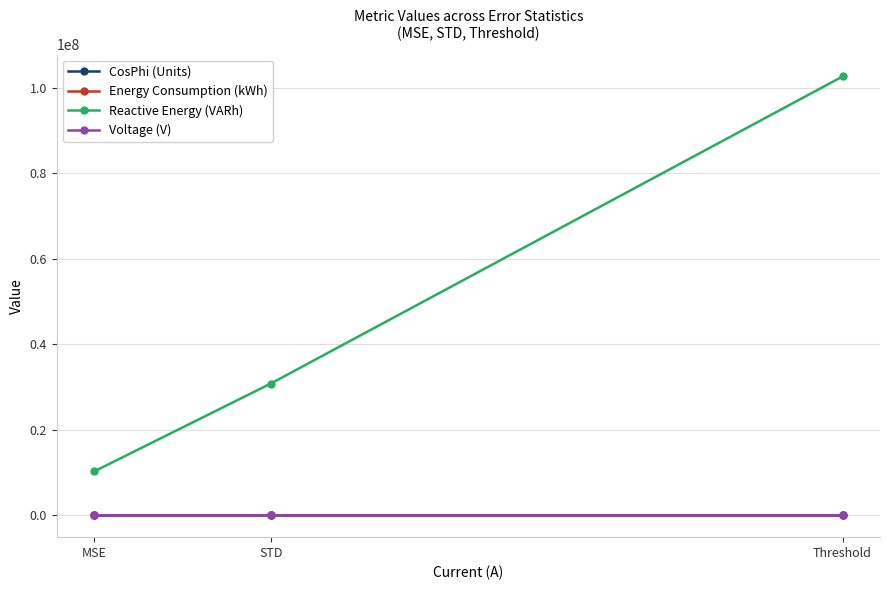

At which category is the sum across all series the highest?

Threshold